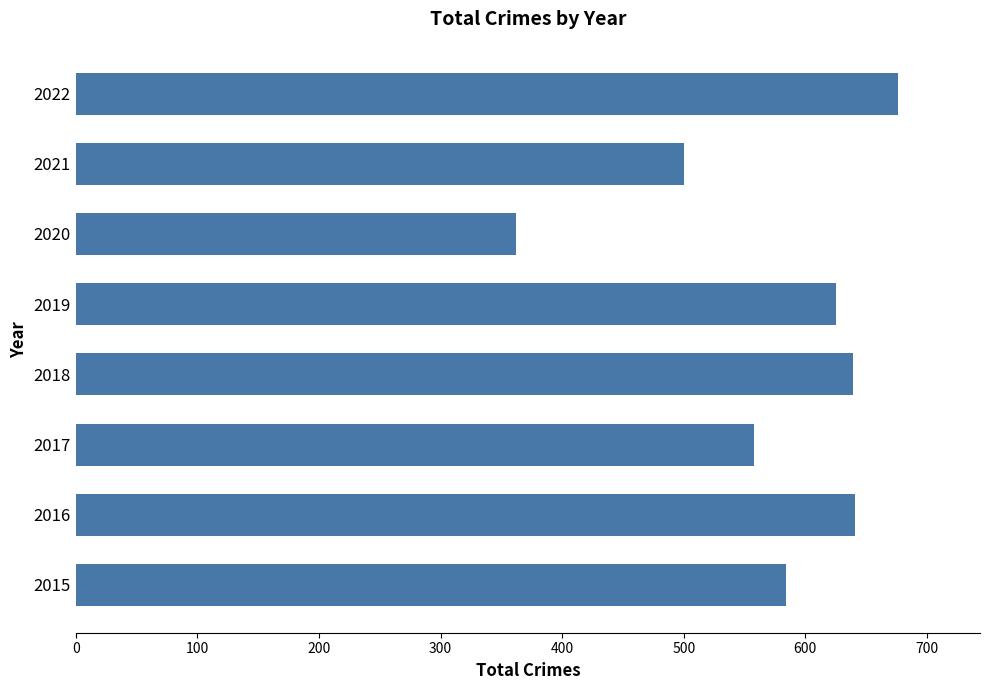

What is the sum of the values at 2017 and 2019?

1183